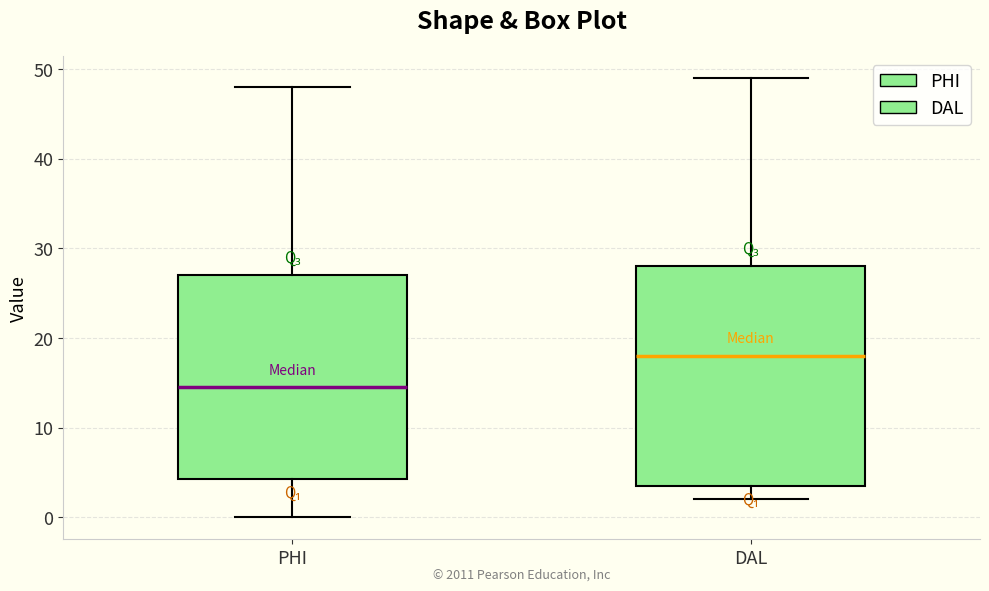

Where does the lower whisker of the box for PHI end on the y-axis? The values are not printed on the chart, so give them approximately, as read against the axis.

0